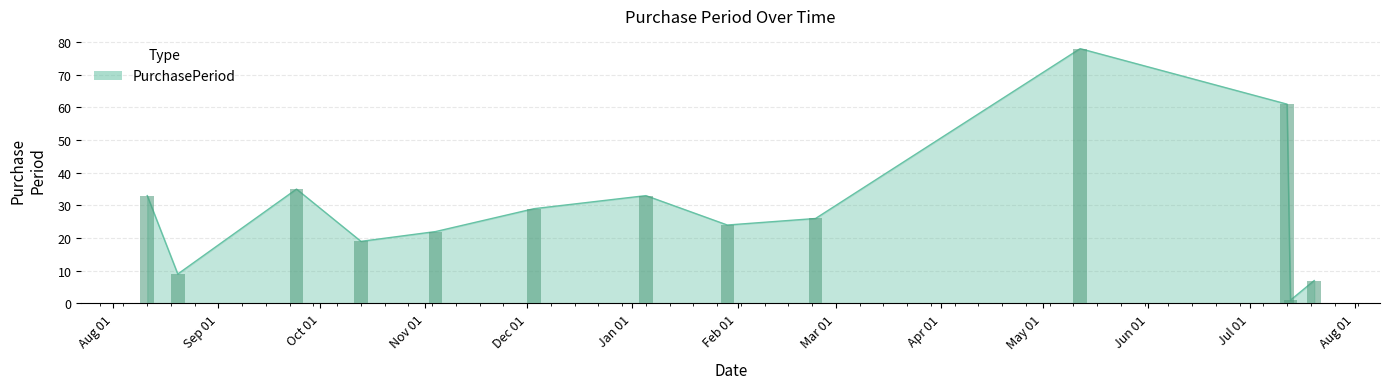

Does the chart contain stacked bars?

No